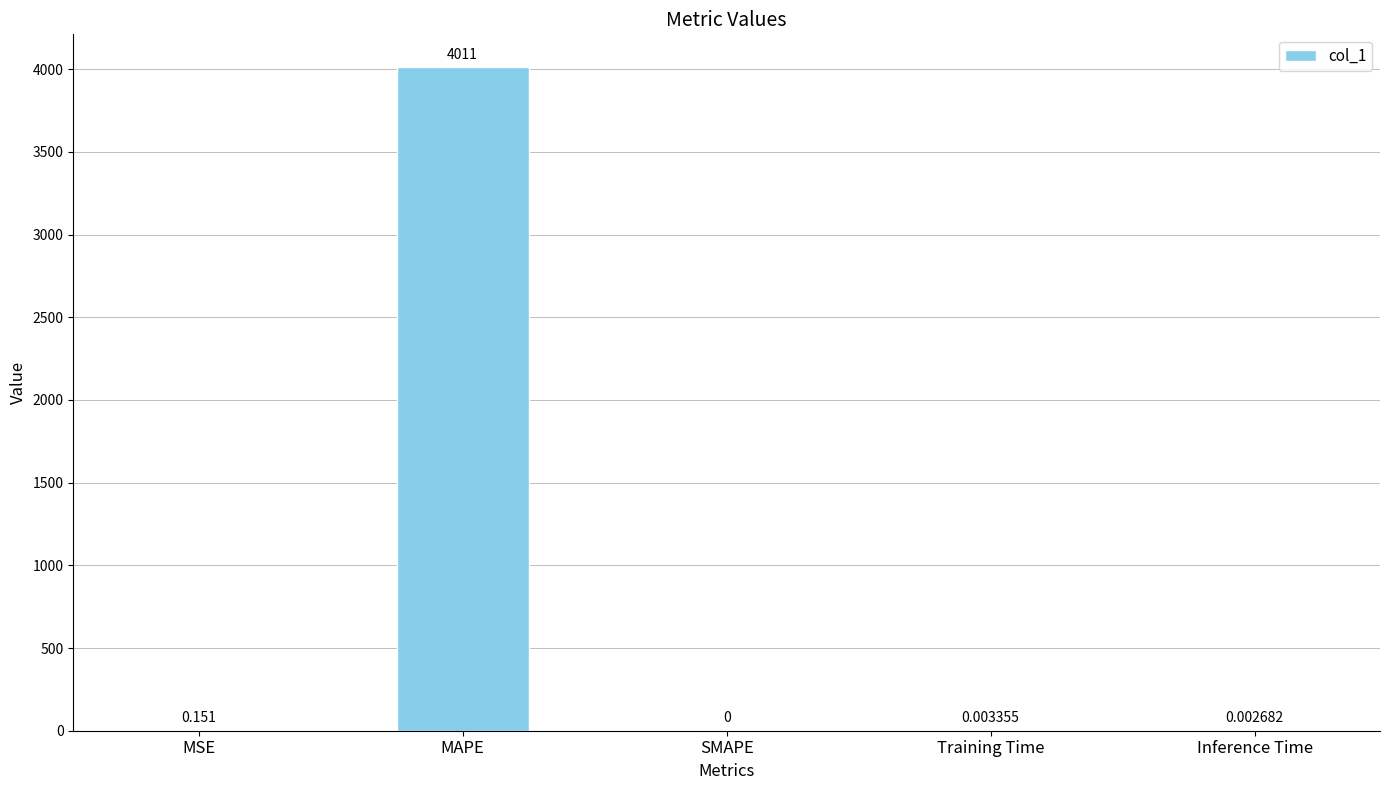

Where is the data nearest to the value 2005?

MSE